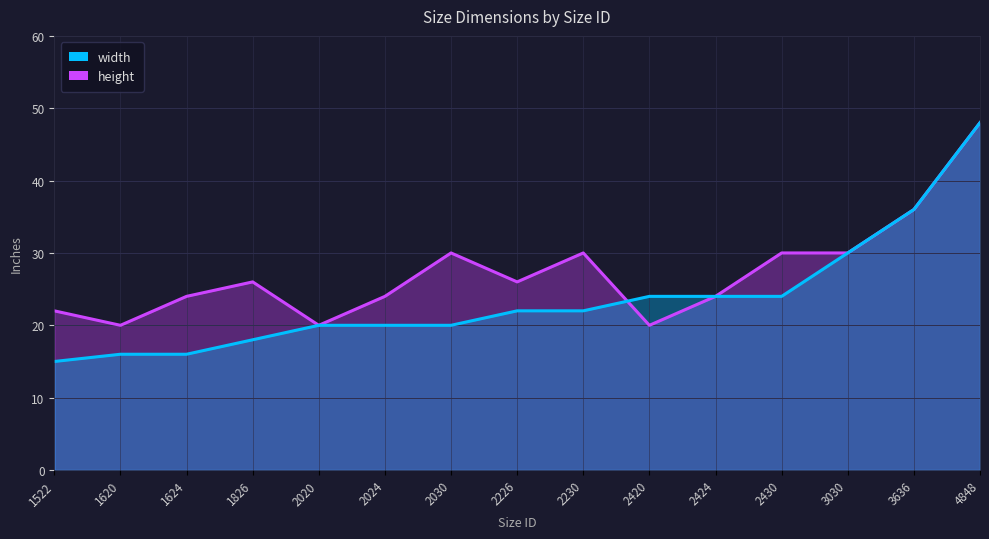

What is the maximum value shown in the chart?

48